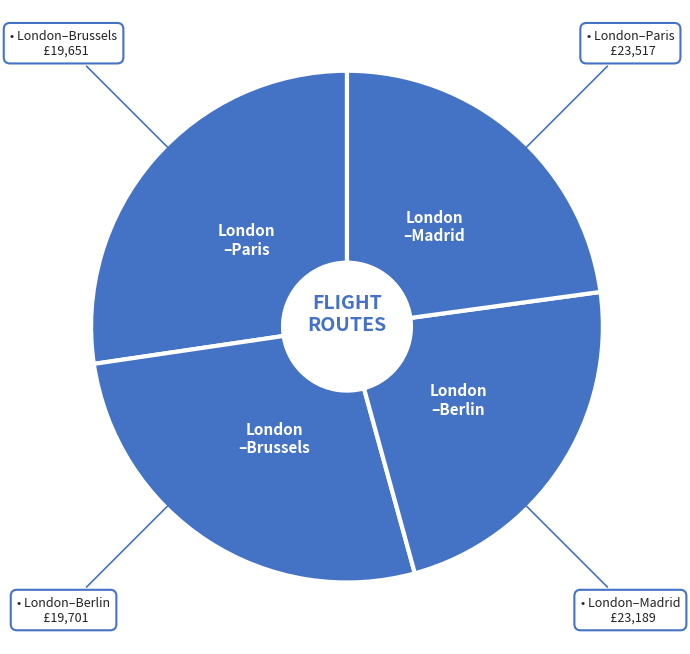

Which category has the smallest portion of the pie?

London-Brussels